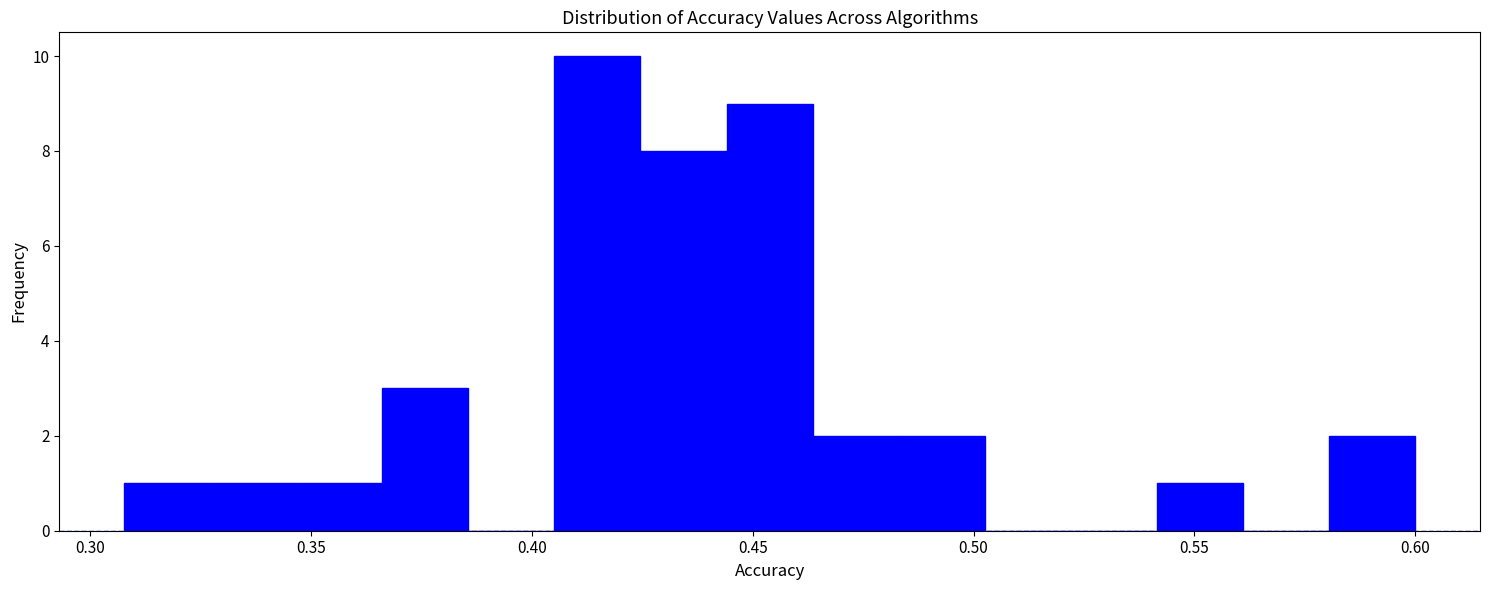

Around what value on the x-axis is the tallest bar? Give the approximate position of its centre, as read against the axis.

0.415